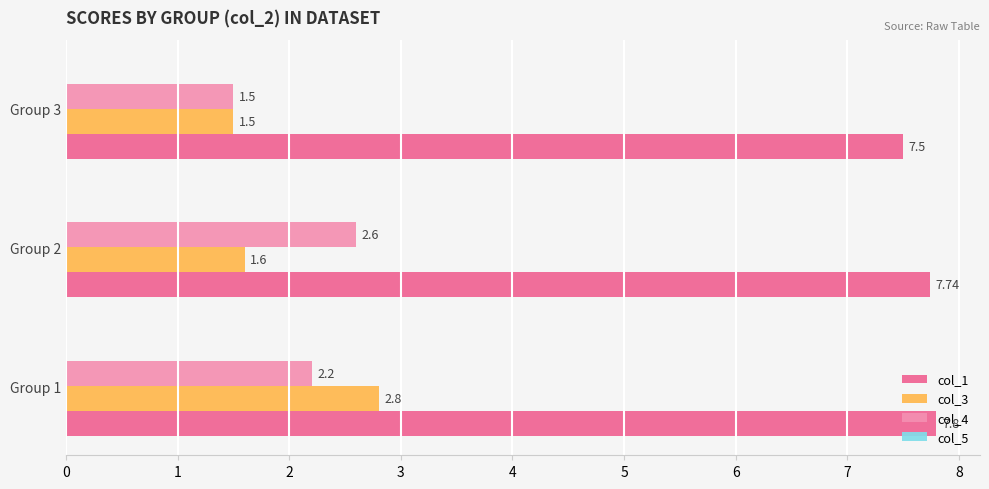

At how many categories does at least one series exceed 1?

3